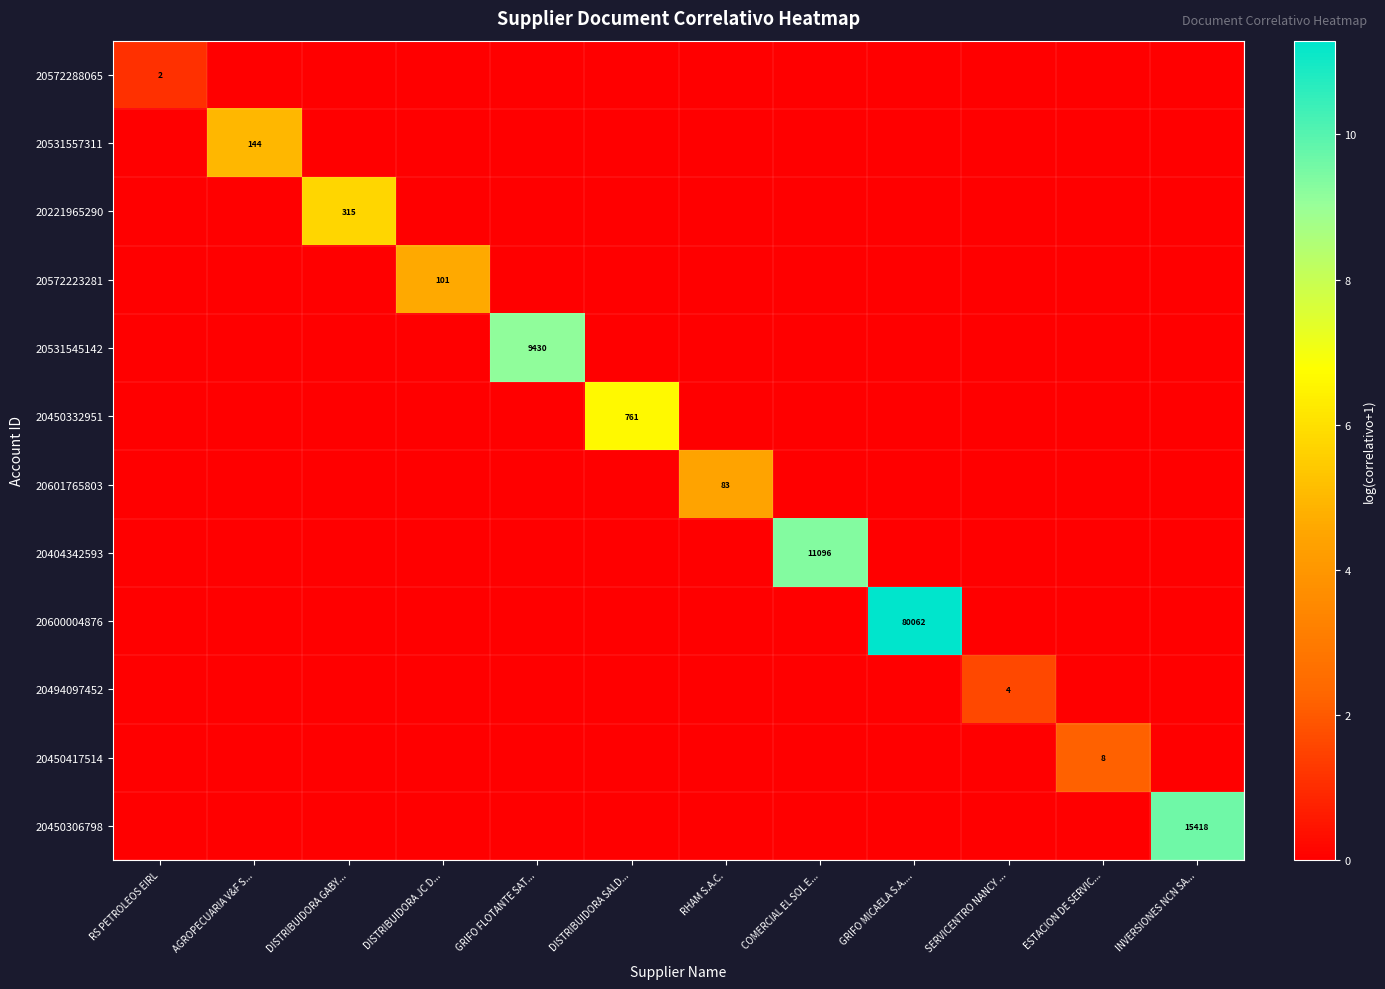

Is it true that 20494097452 equals 4 at SERVICENTRO NANCY ...?

True